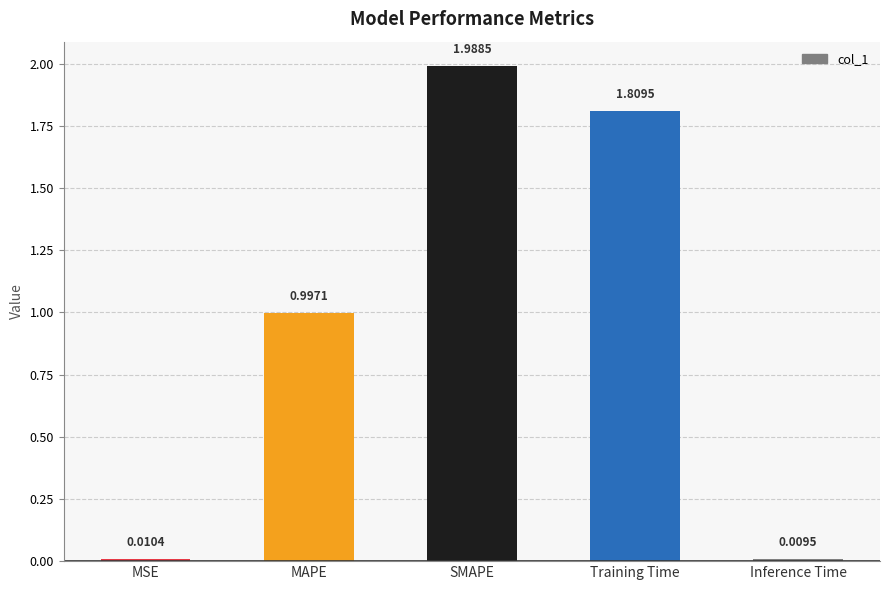

Which has a higher value, MSE or Training Time?

Training Time